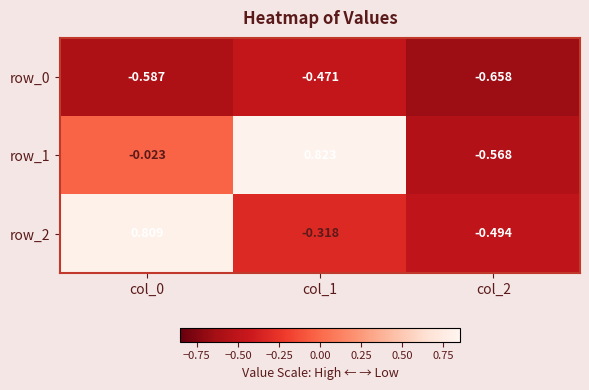

Which category has the lowest value across all series?

col_2